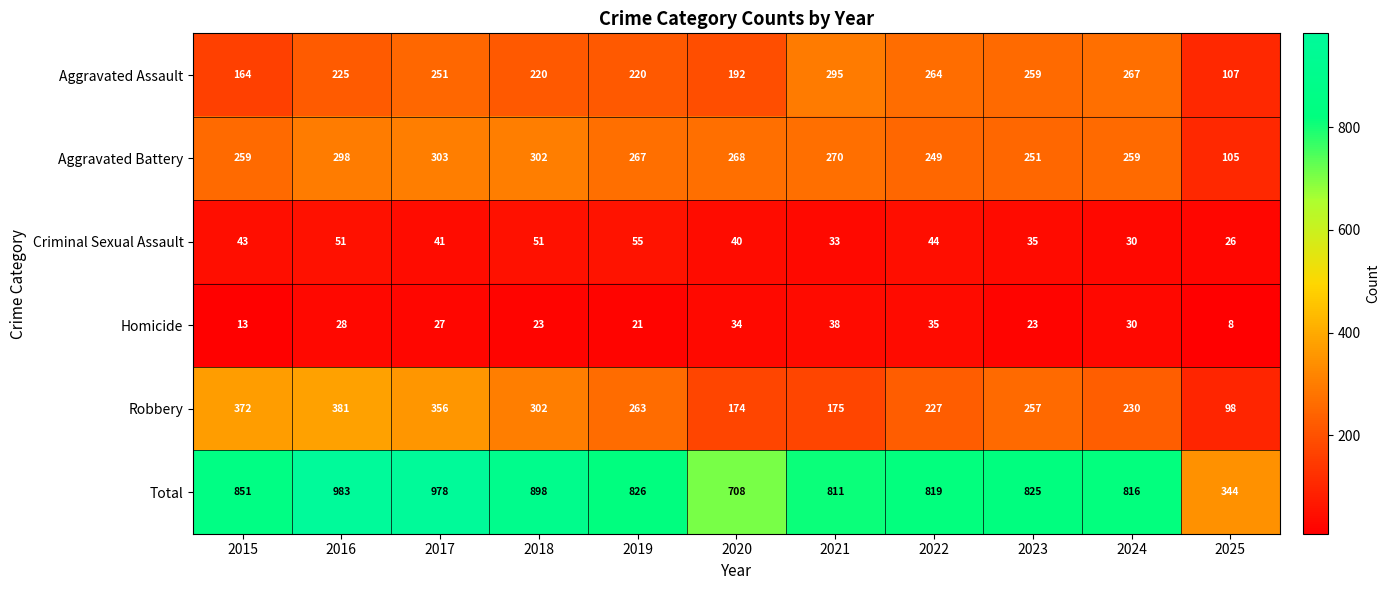

The value of Criminal Sexual Assault at 2021 is 13. True or false?

False